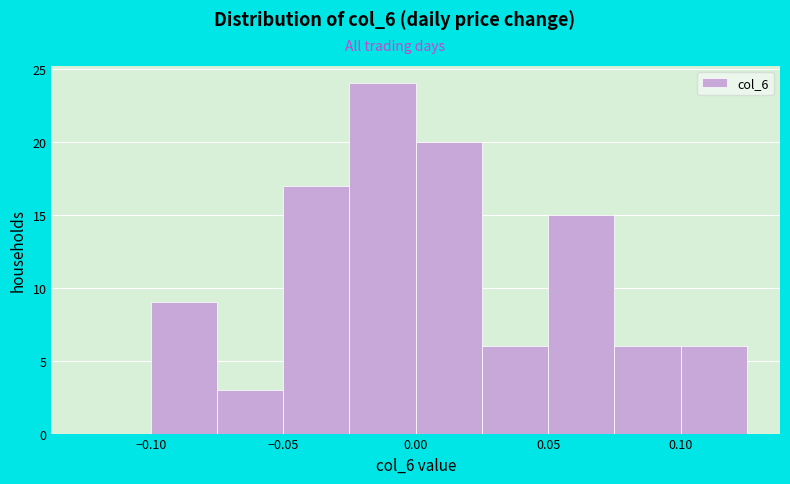

Over which range of the x-axis is the bar tallest?

-0.025 to 0.000